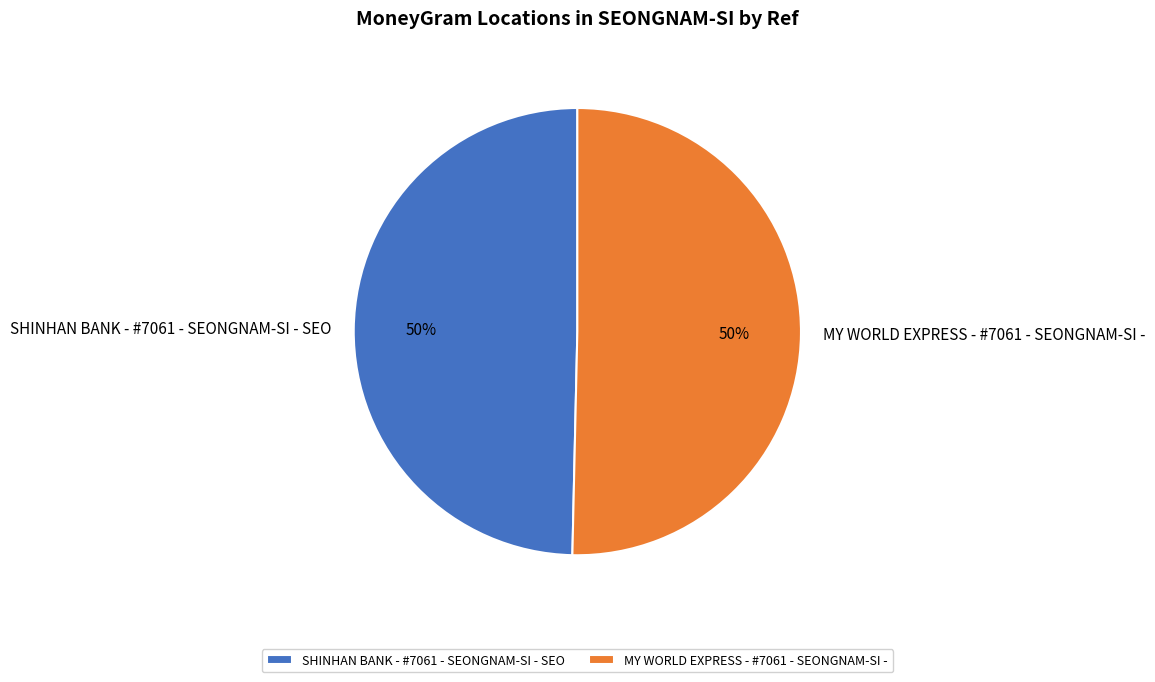

To the nearest percent, what is the combined percentage of SHINHAN BANK - #7061 - SEONGNAM-SI - SEO and MY WORLD EXPRESS - #7061 - SEONGNAM-SI -?

100%